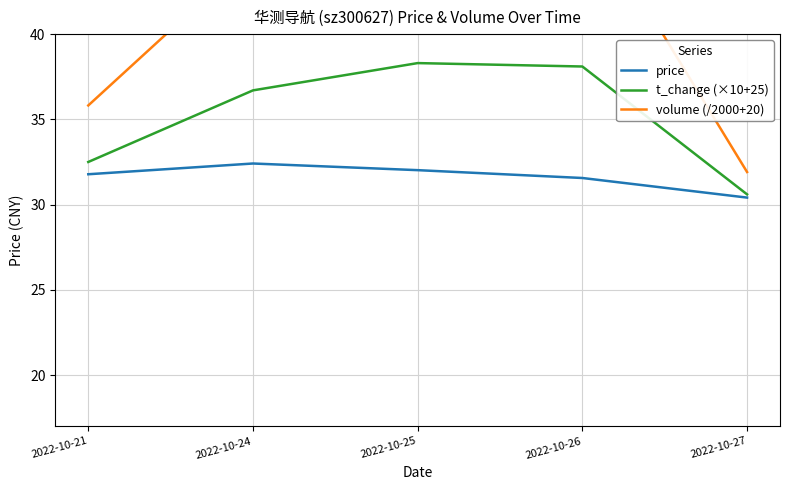

Reading right to left, what are all the values shown in this chart?

price: 2022-10-27=30.4	2022-10-26=31.6	2022-10-25=32.0	2022-10-24=32.4	2022-10-21=31.8
t_change (×10+25): 2022-10-27=30.6	2022-10-26=38.1	2022-10-25=38.3	2022-10-24=36.7	2022-10-21=32.5
volume (/2000+20): 2022-10-27=31.9	2022-10-26=47.7	2022-10-25=48.2	2022-10-24=44.7	2022-10-21=35.8